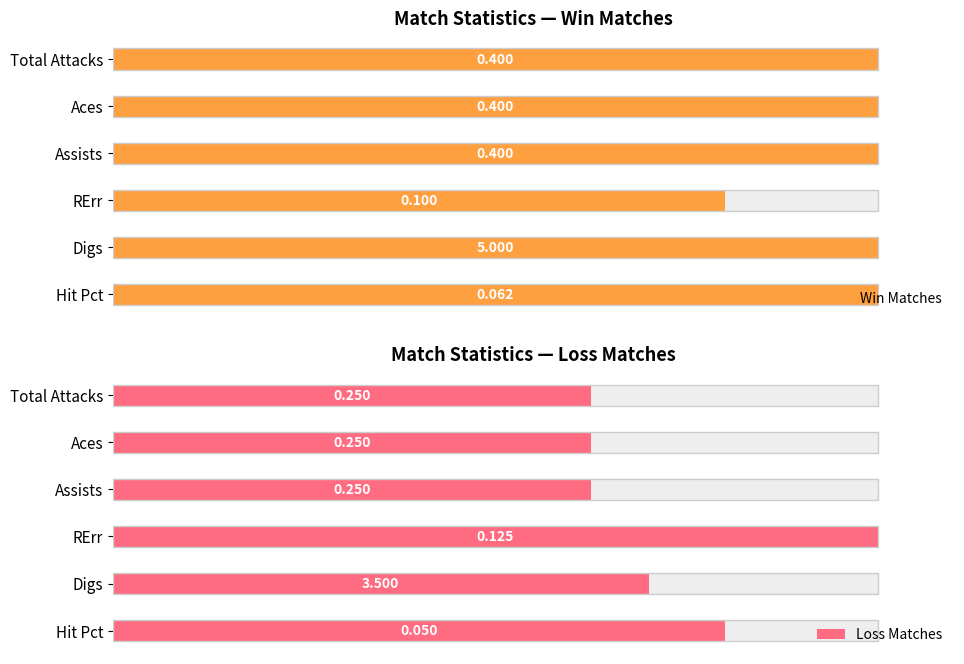

Rank the series by their average value, from lowest to highest.

Loss Matches, Win Matches